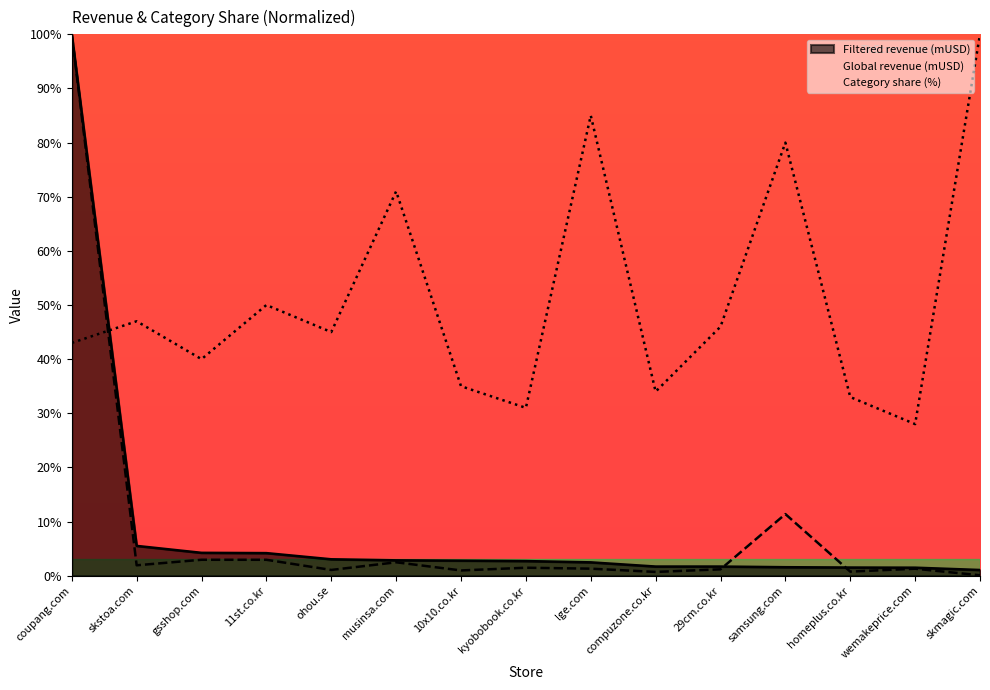

True or false: Filtered revenue (mUSD) and Category share (%) intersect in this chart.

True